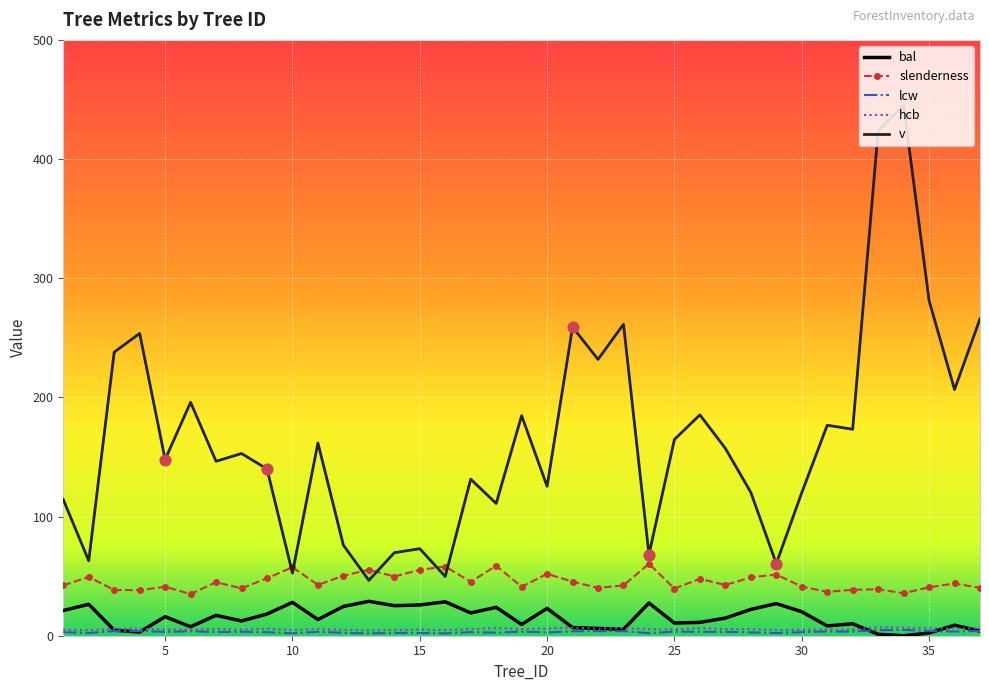

Which series has the largest total across all categories?

v